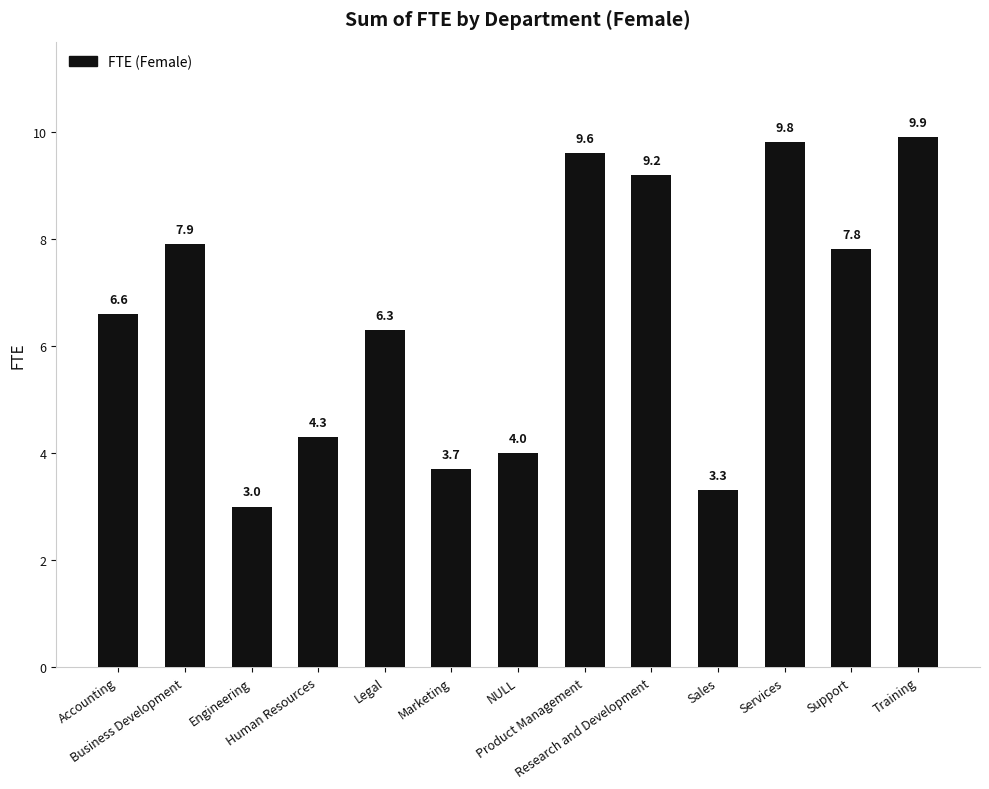

Which category has the lowest value across all series?

Engineering